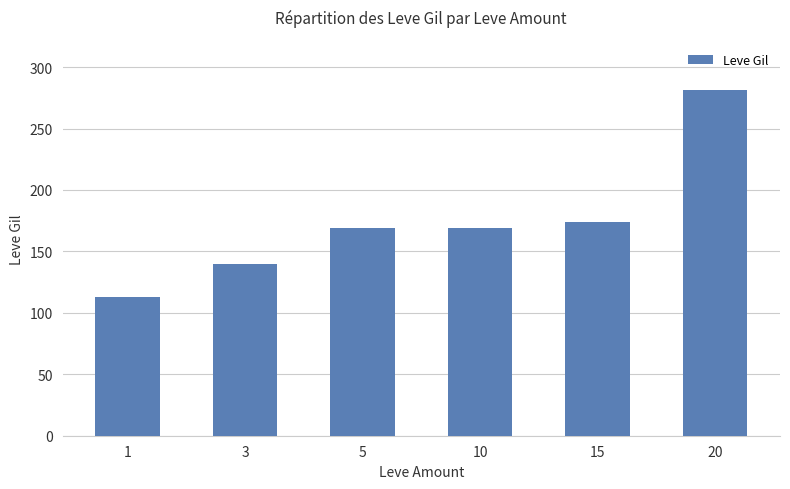

What is the greatest value displayed?

281